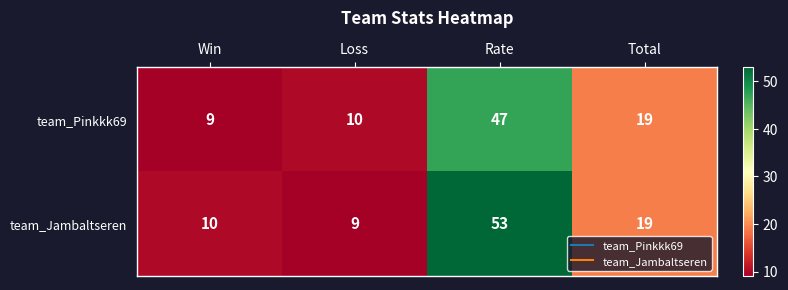

What is the difference between the maximum and minimum values in the team_Jambaltseren series?

44